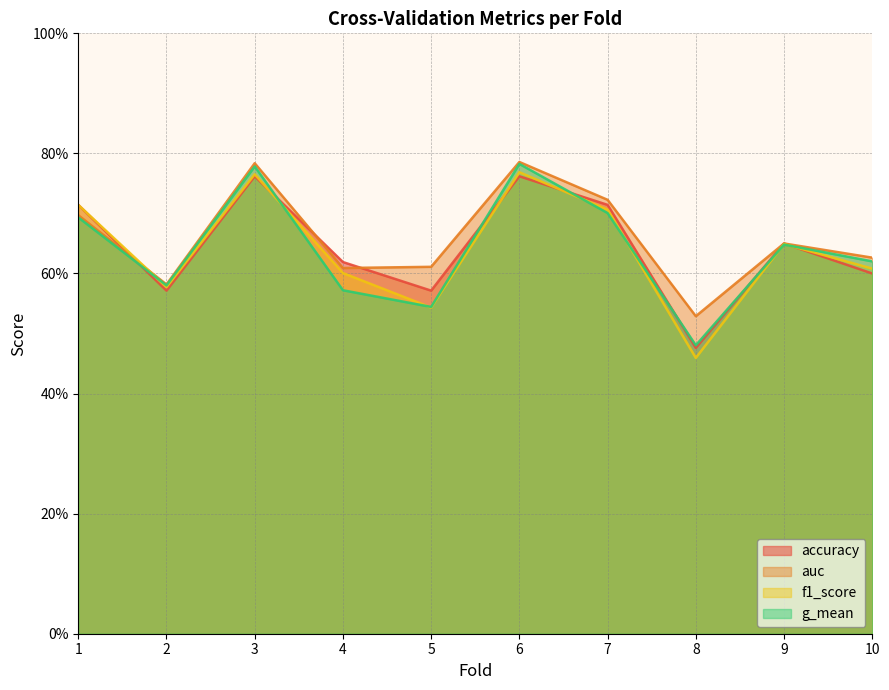

What is the sum of all f1_score values?

6.4